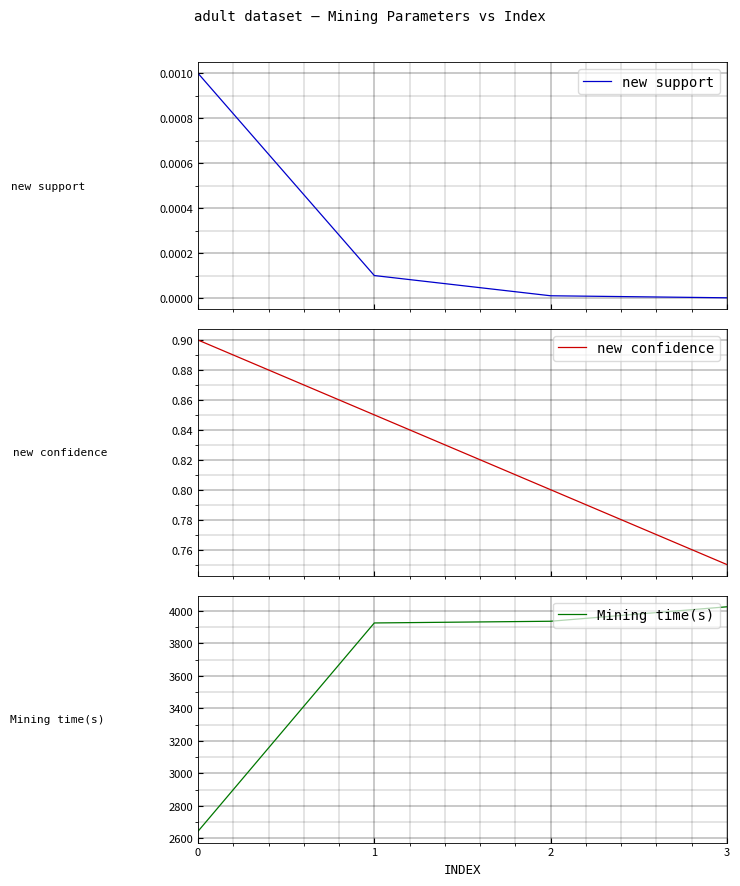

What is the sum of all new confidence values?

3.3